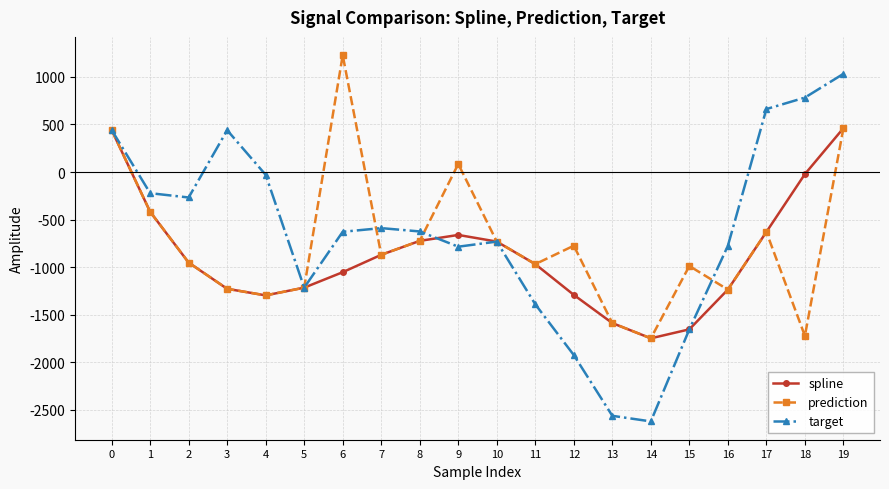

What is the value of the spline point at the 12th from the left?

-968.2